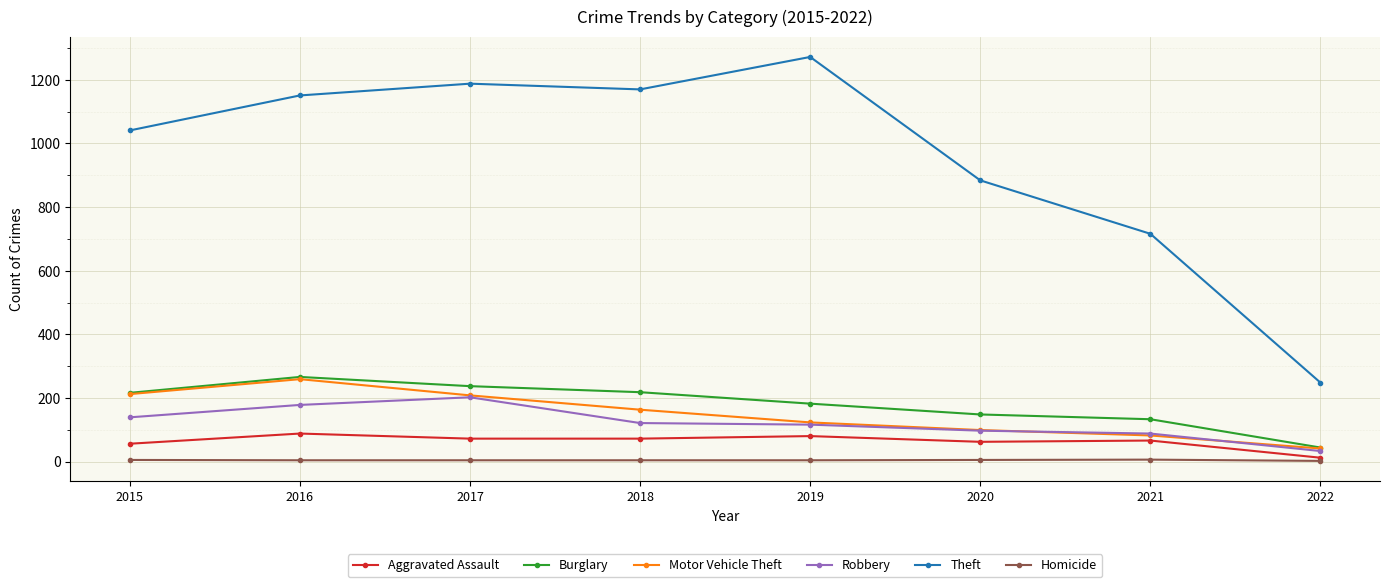

What is the average value of the Theft series?

959